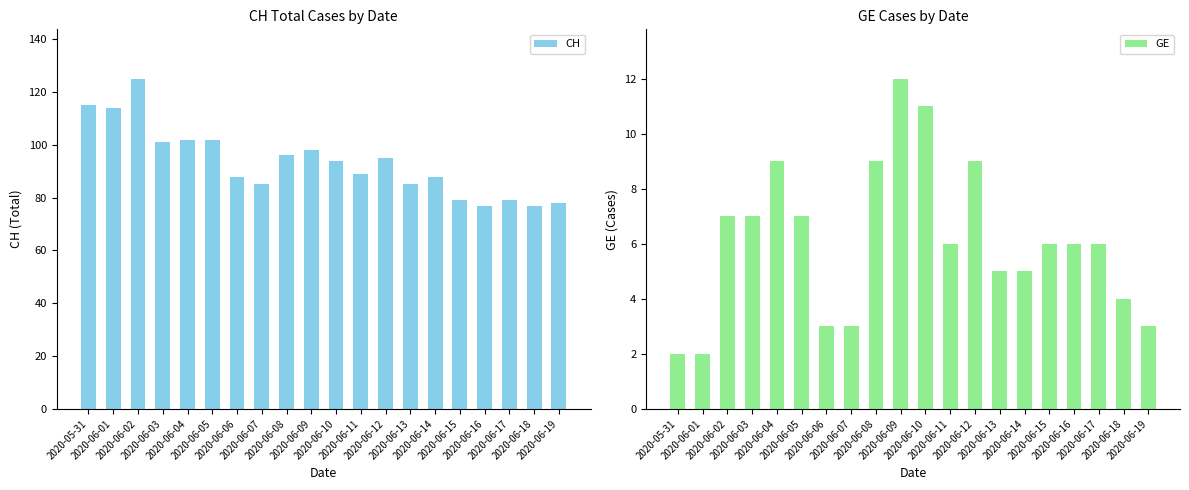

Between 2020-06-17 and 2020-06-01, which is larger?

2020-06-01